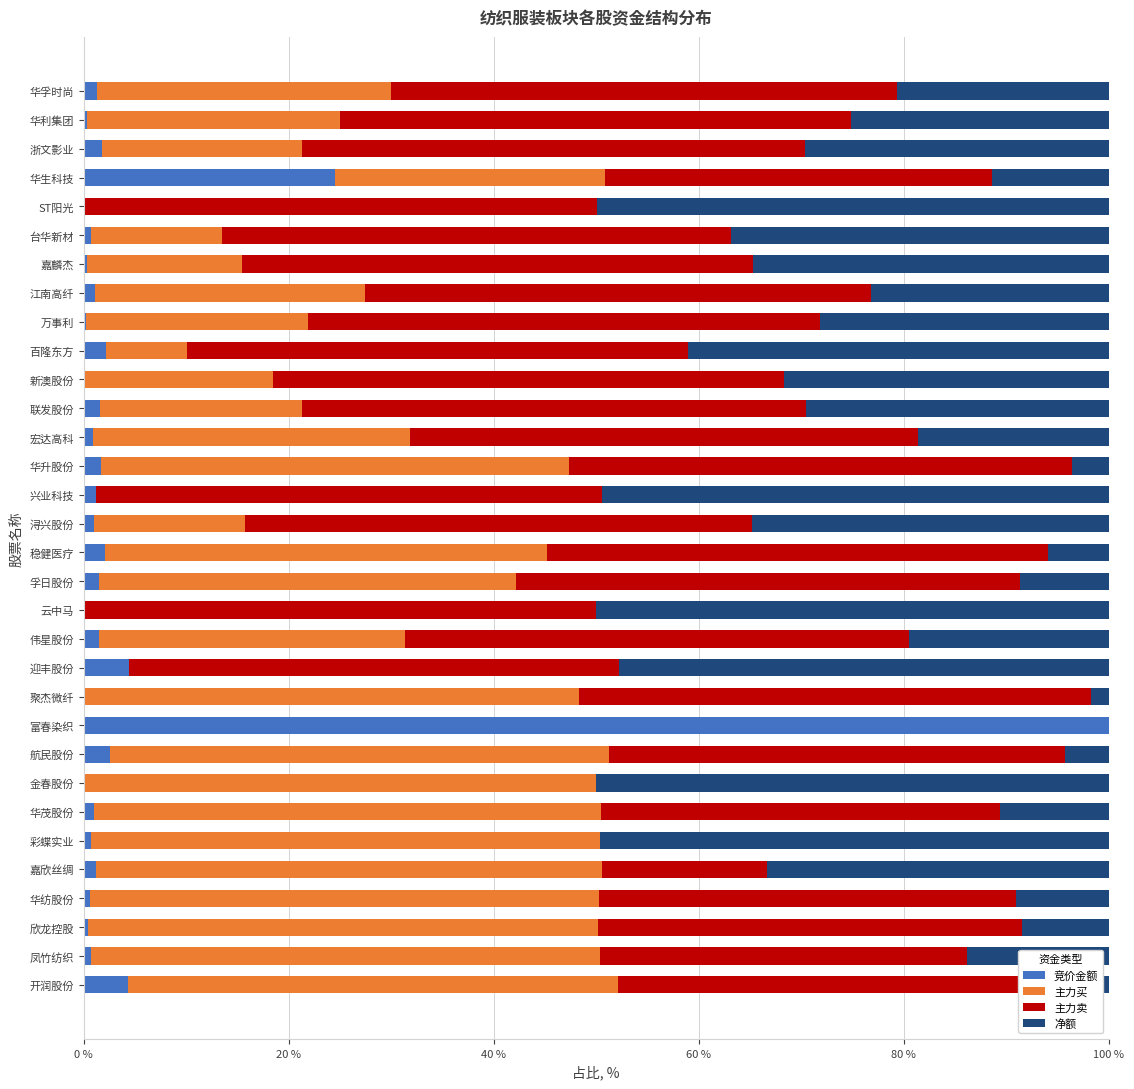

What is the total value across all series at 华生科技?

100.0